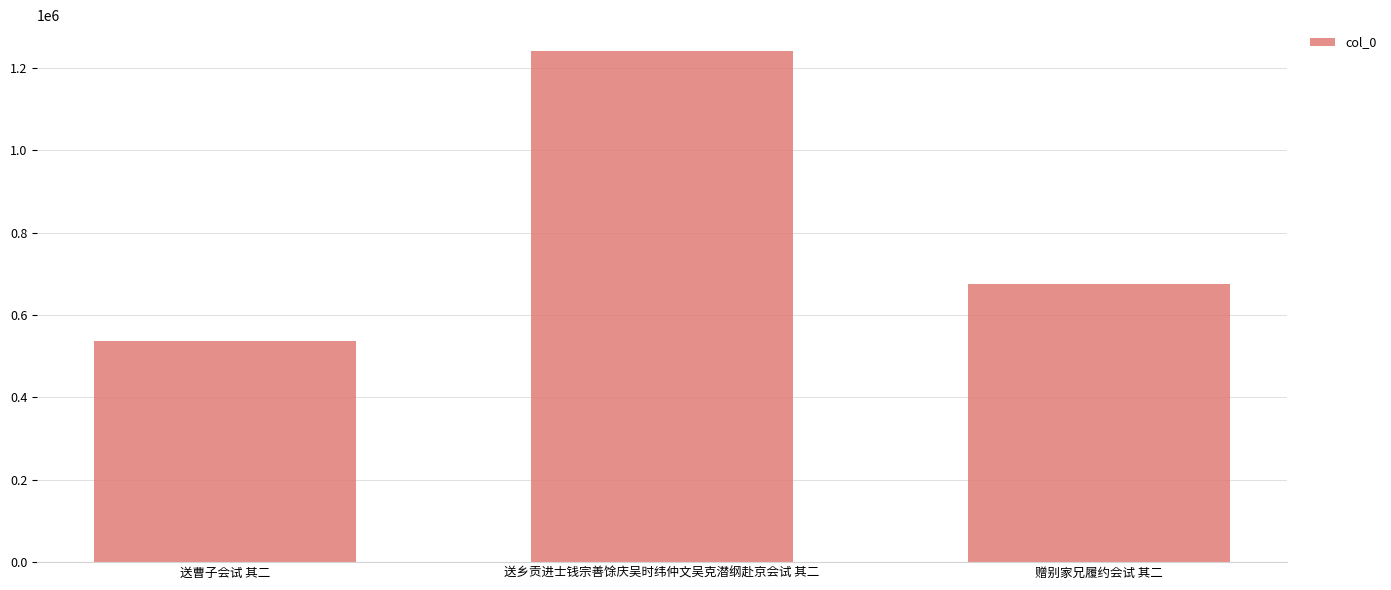

What is the label of the 1st bar from the right?

赠别家兄履约会试 其二